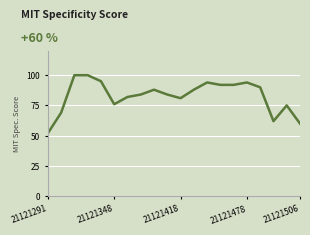

What is the maximum value shown in the chart?

100